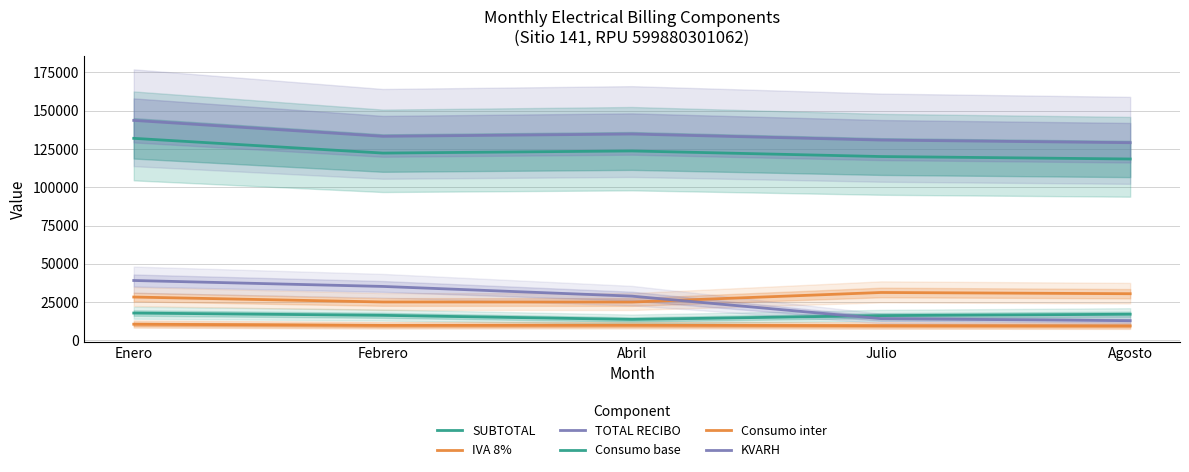

What is the spread (max minus min) of values at Julio?

121201.9